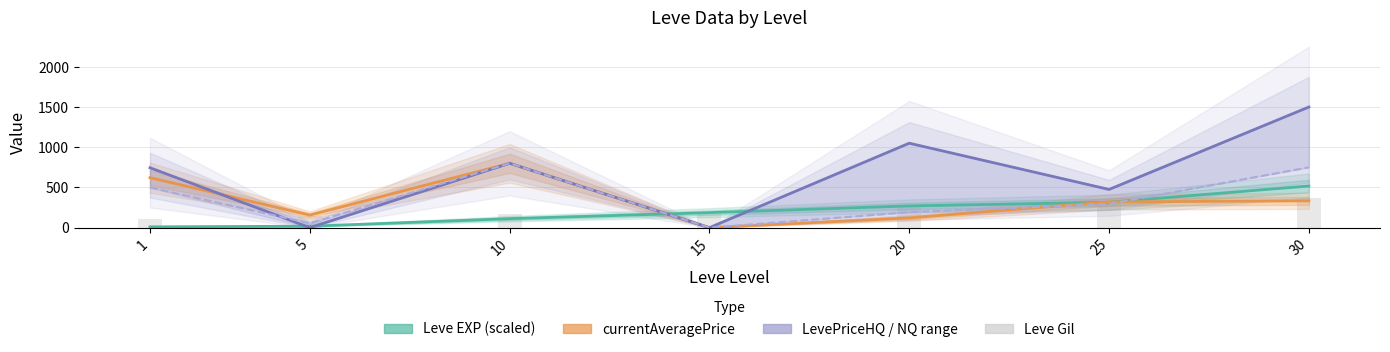

At 1, list the series in order from smallest to largest.

Leve EXP (scaled), Leve Gil, LevePriceNQ, currentAveragePrice, LevePriceHQ